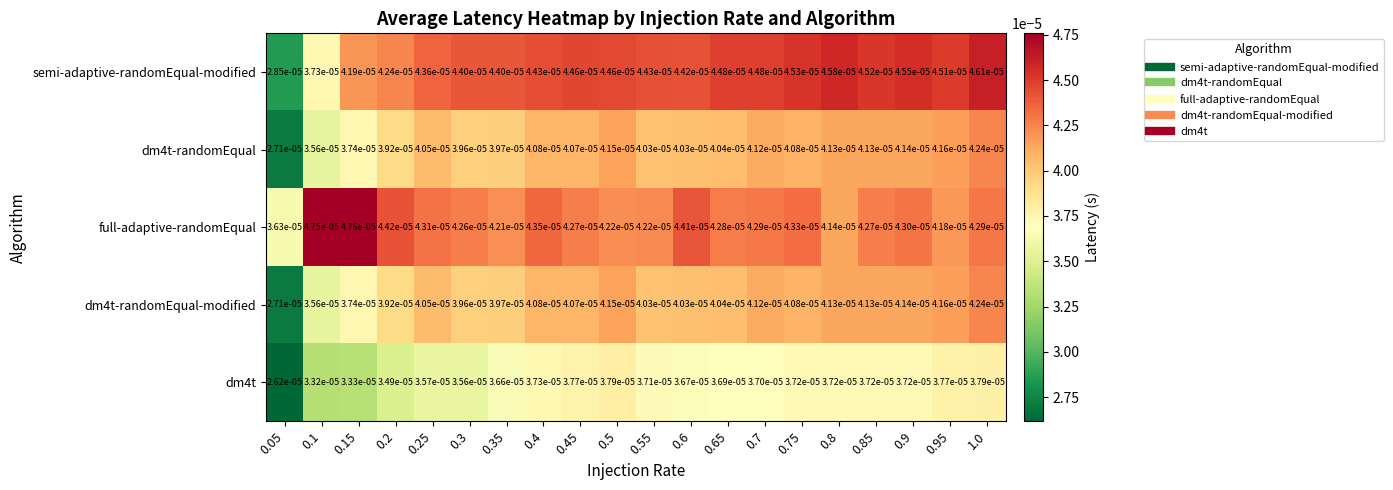

Is the value of dm4t at 0.85 greater than the value of dm4t-randomEqual at 0.85?

No